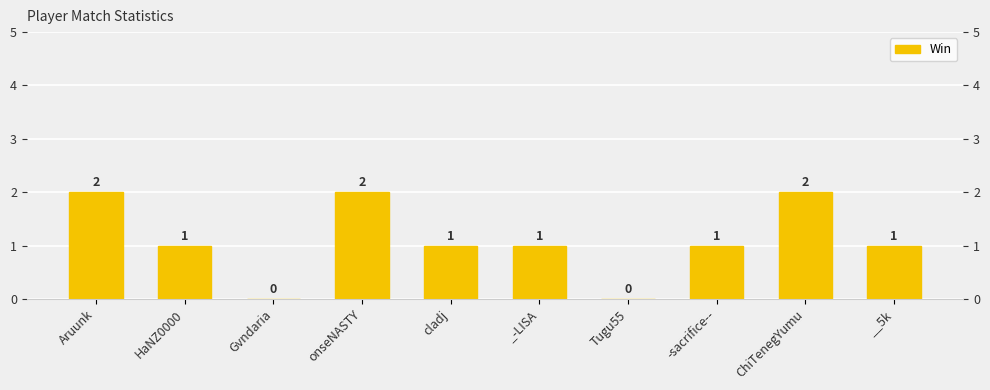

The value at -sacrifice-- is 2. True or false?

False